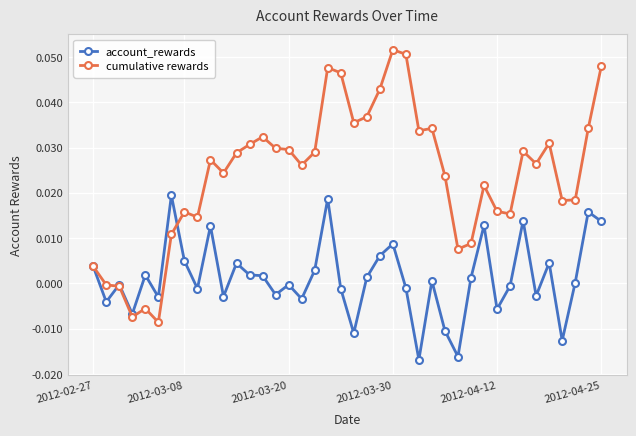

Which series has the largest total across all categories?

cumulative rewards